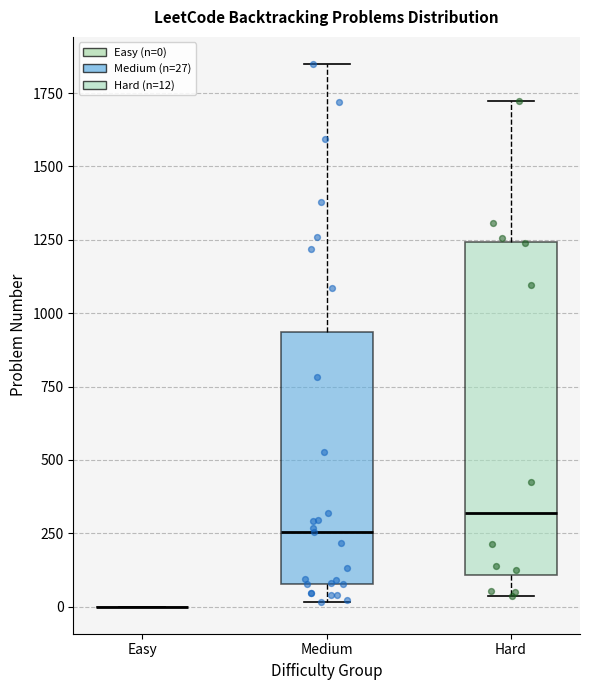

Comparing the boxes themselves (not the whiskers), which one is the tallest?

Hard